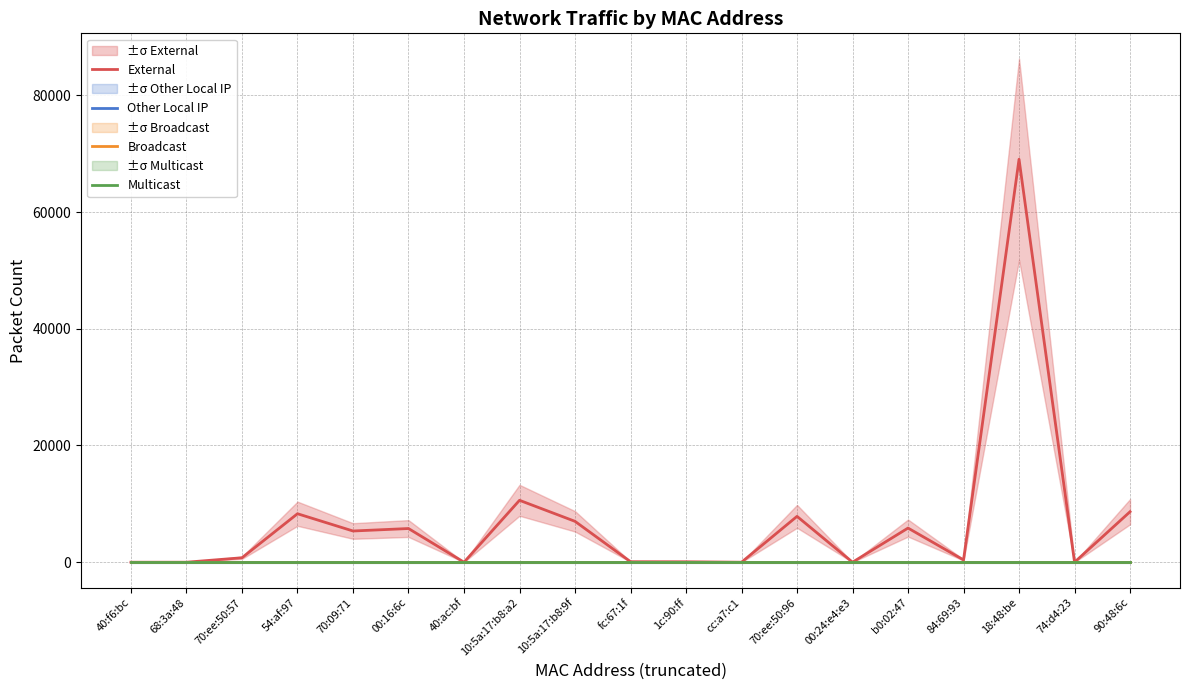

At how many categories does at least one series exceed 46714?

1